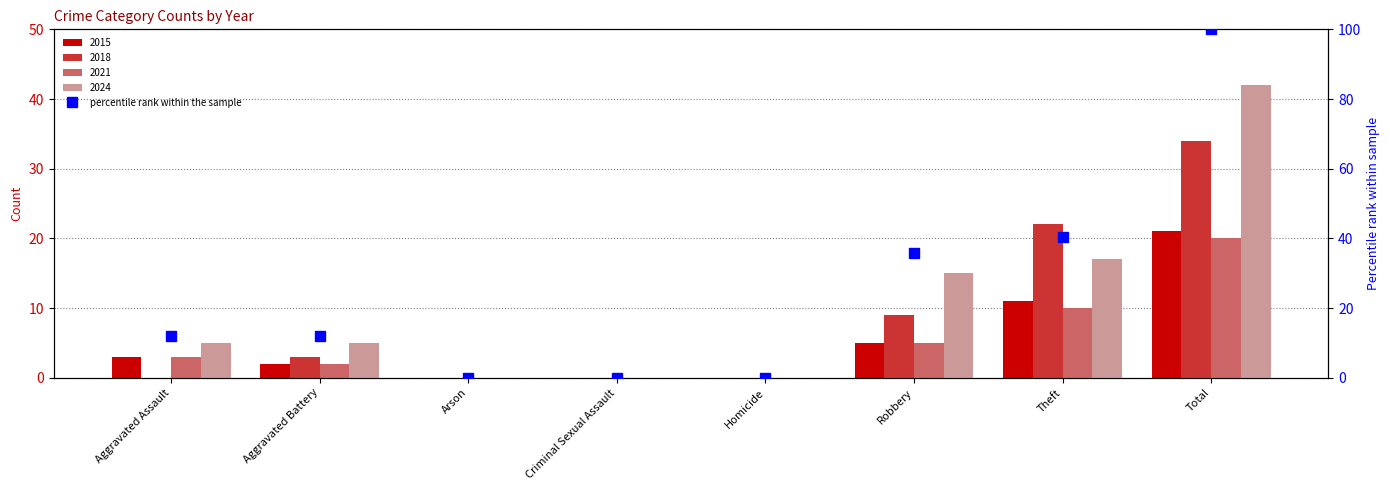

Reading right to left, transcribe all the data shown in this chart.

Total=100.0	Theft=40.5	Robbery=35.7	Homicide=0.0	Criminal Sexual Assault=0.0	Arson=0.0	Aggravated Battery=11.9	Aggravated Assault=11.9